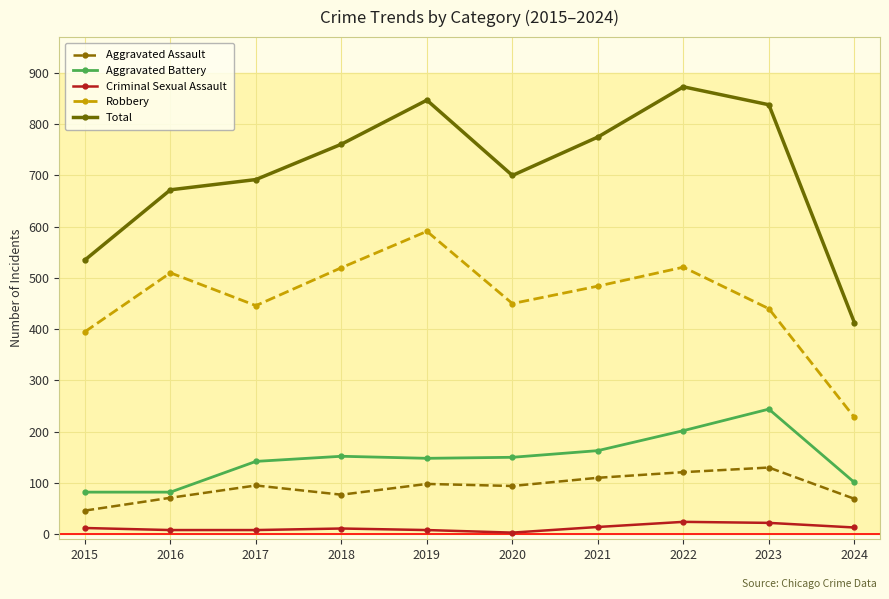

The value of Robbery at 2021 is 484. True or false?

True